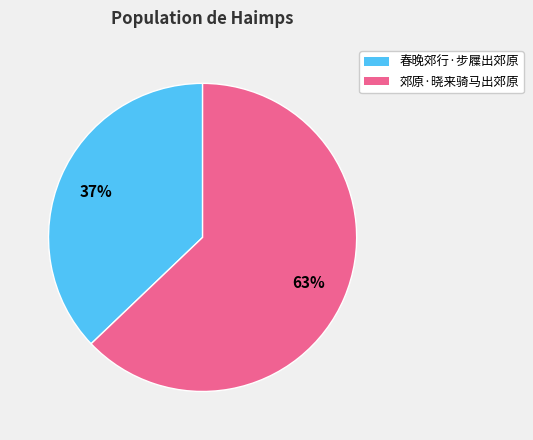

Which category has the biggest portion of the pie?

郊原·晓来骑马出郊原